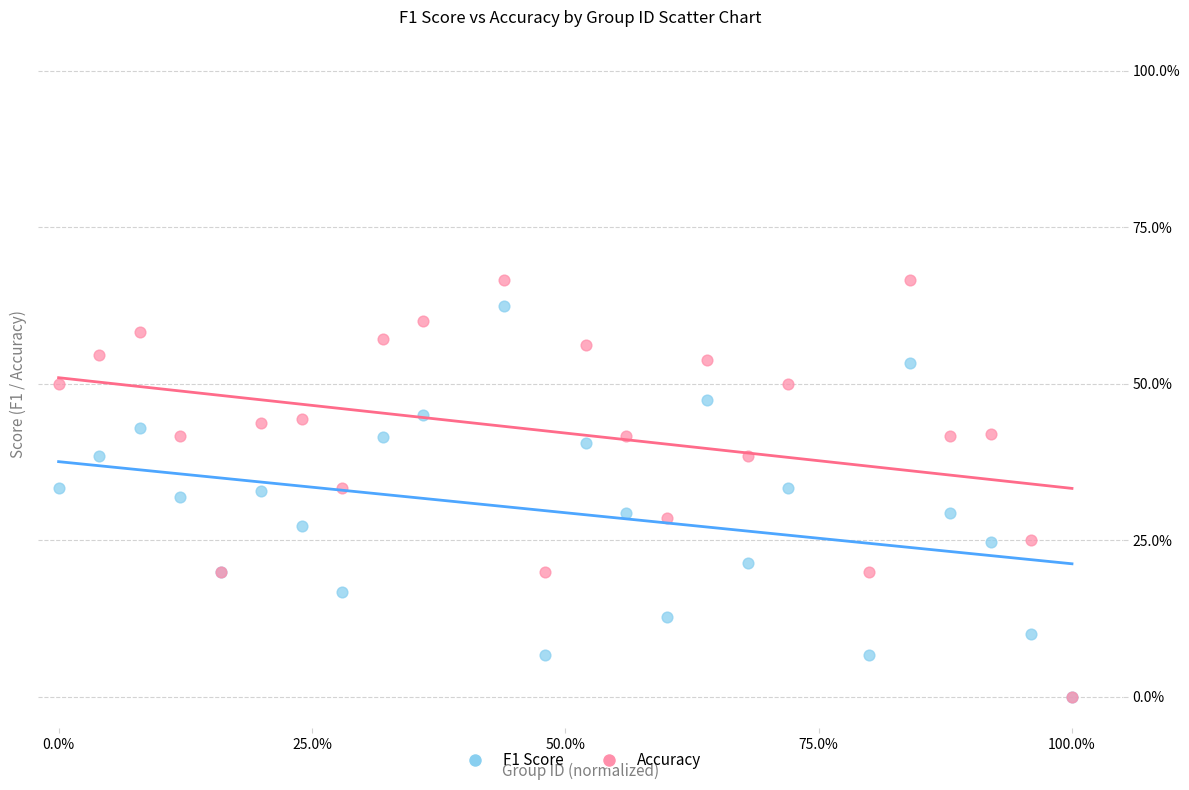

Which series has the largest Y range (max minus min)?

Accuracy